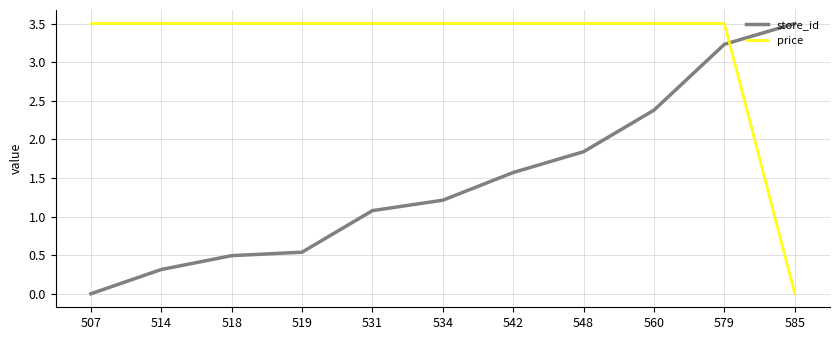

True or false: store_id has more than 0 points higher than both neighbors.

False